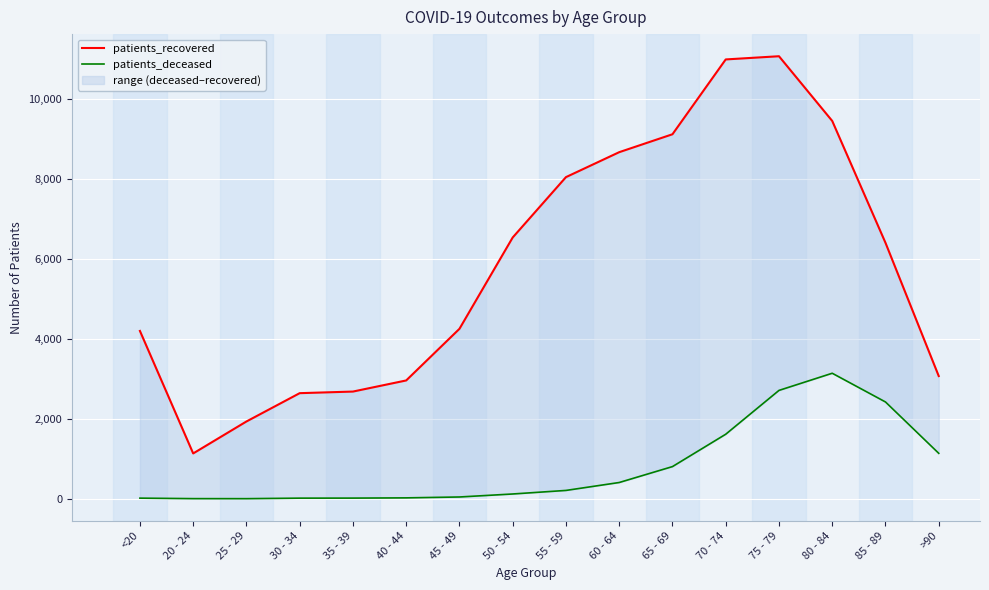

List the series in order of their peak value, lowest first.

patients_deceased, patients_recovered